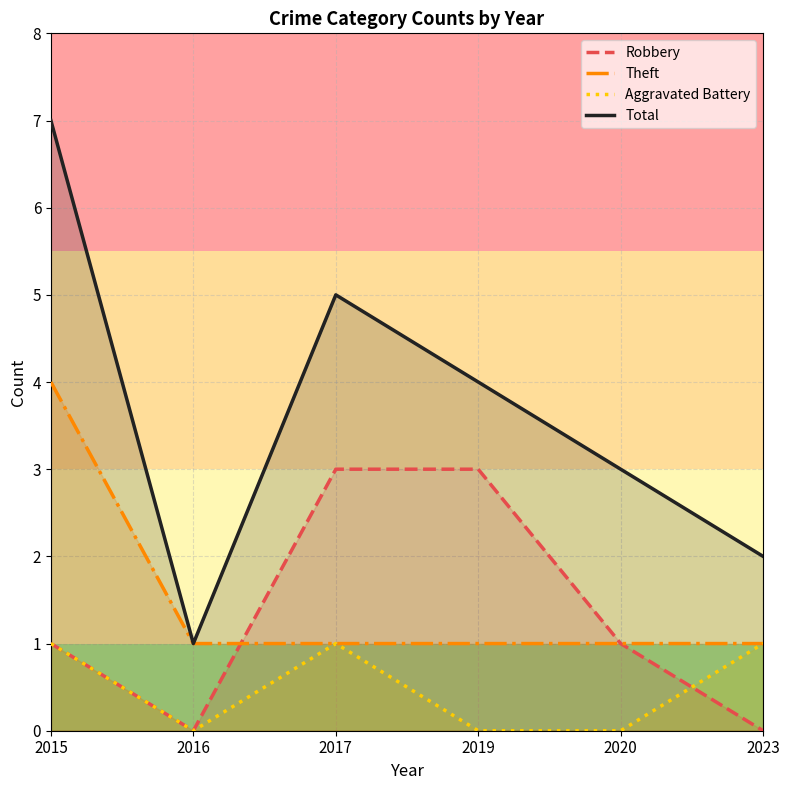

True or false: Aggravated Battery has more than 0 points higher than both neighbors.

True